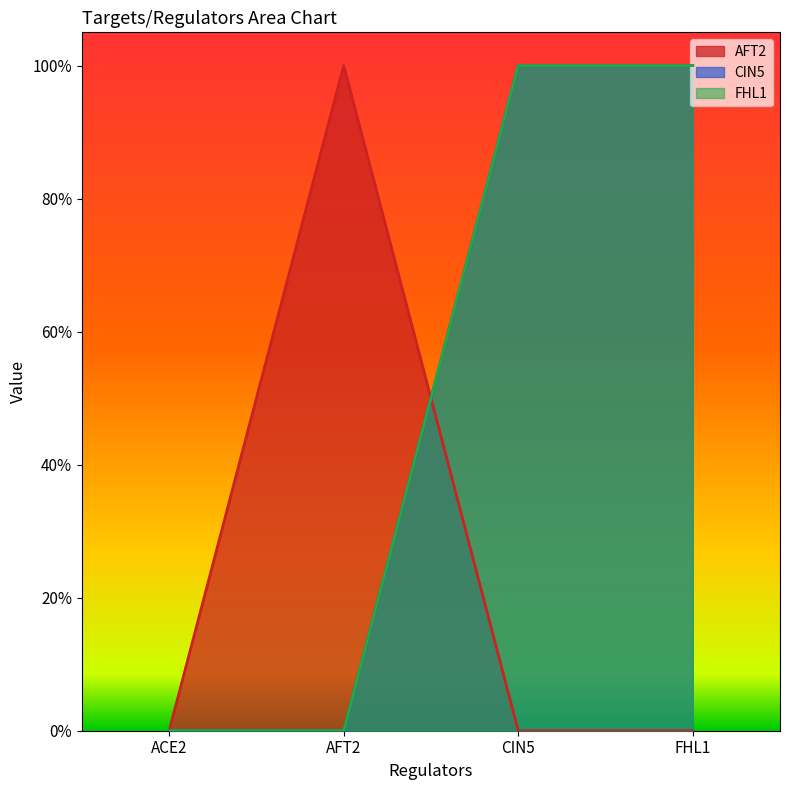

Which category has the lowest value in the CIN5 series?

ACE2